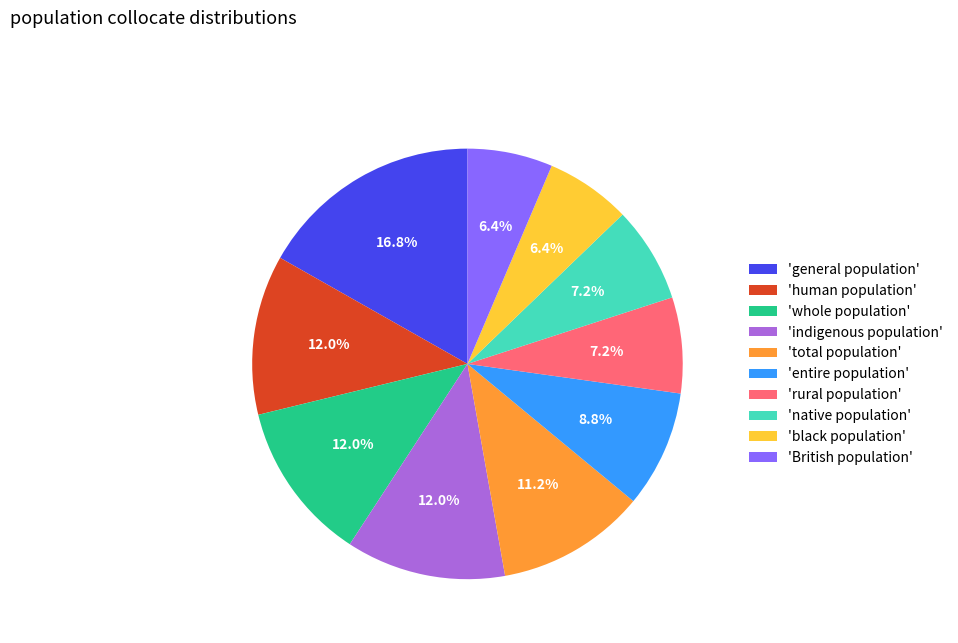

What is the largest slice in the pie chart?

'general population'